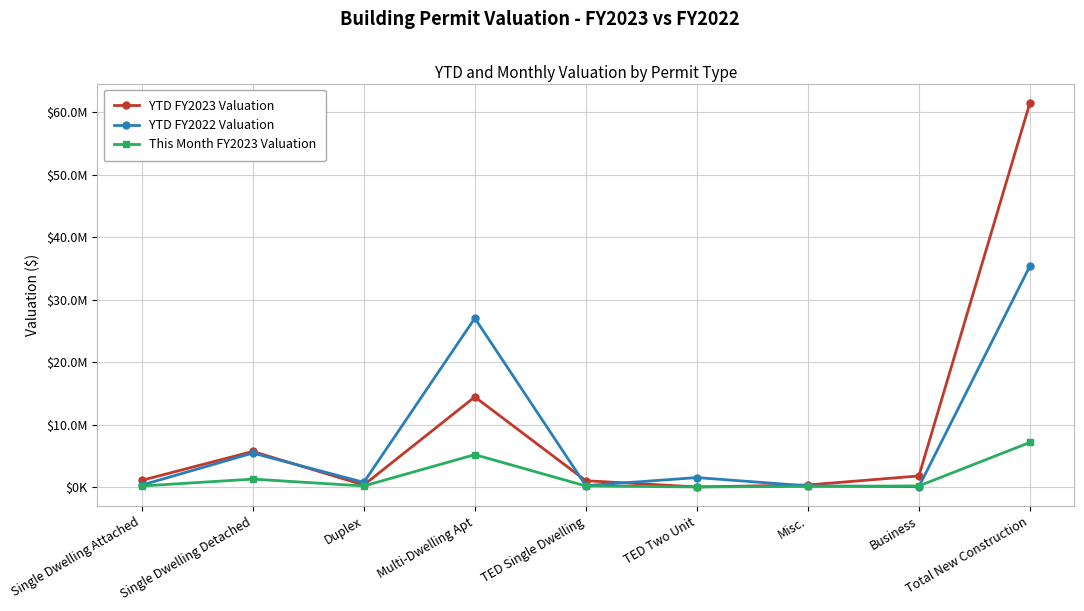

At Multi-Dwelling Apt, list the series in order from largest to smallest.

YTD FY2022 Valuation, YTD FY2023 Valuation, This Month FY2023 Valuation